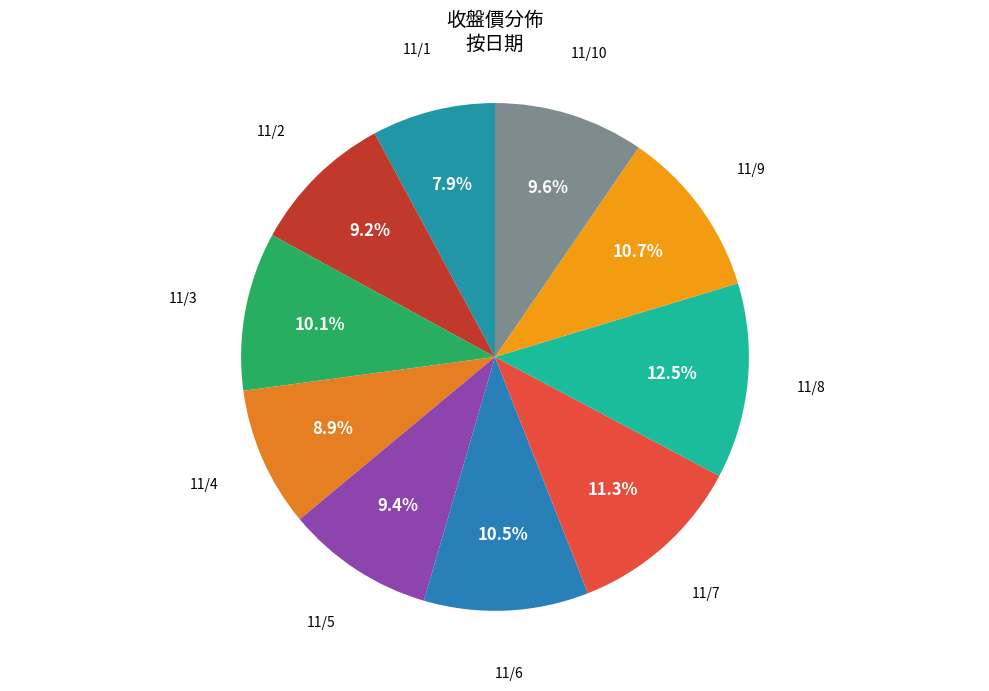

Is there a majority slice in this chart?

No